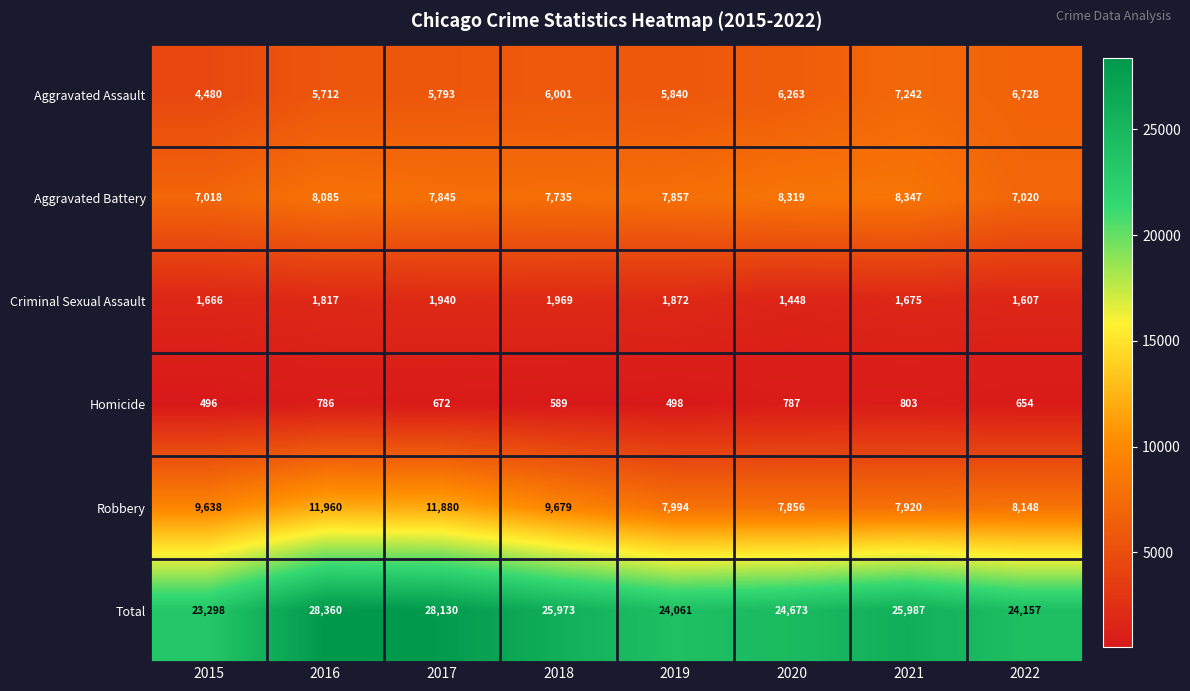

What is the smallest value displayed?

496